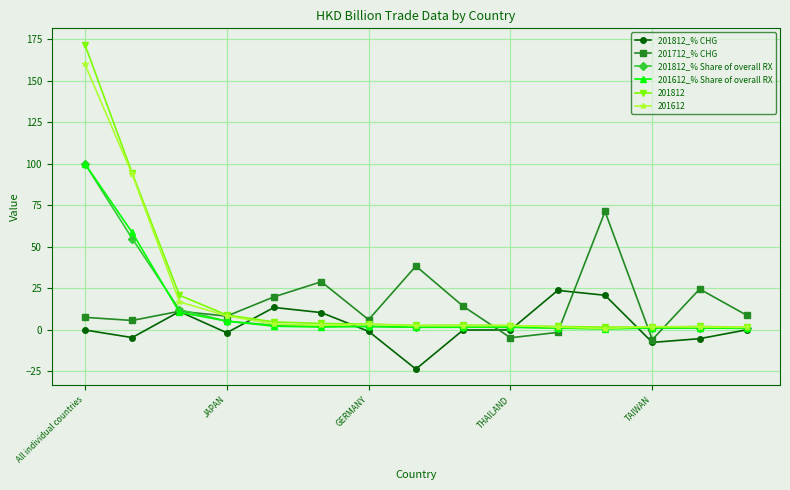

What is the minimum value shown in the chart?

-23.6